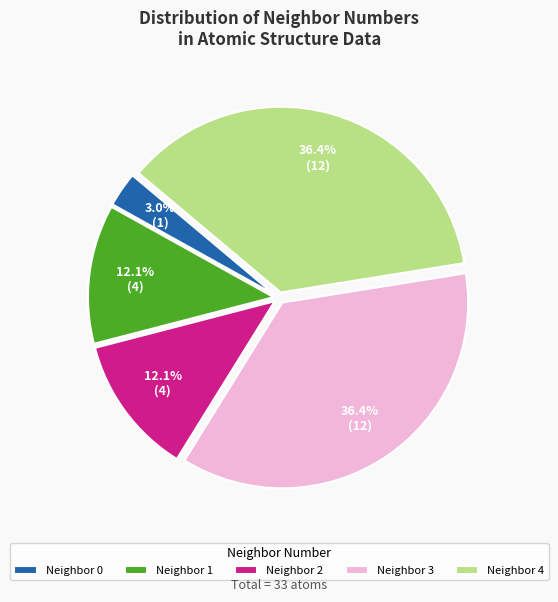

What portion of the pie excludes Neighbor 0?

97.0%